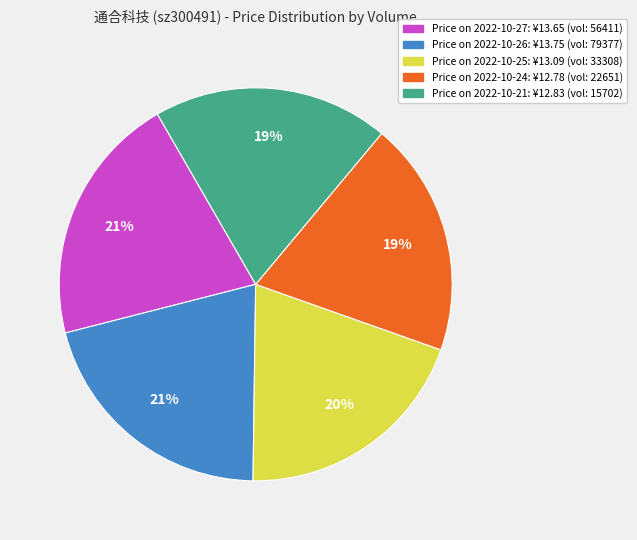

To the nearest percent, what is the average slice percentage?

20%